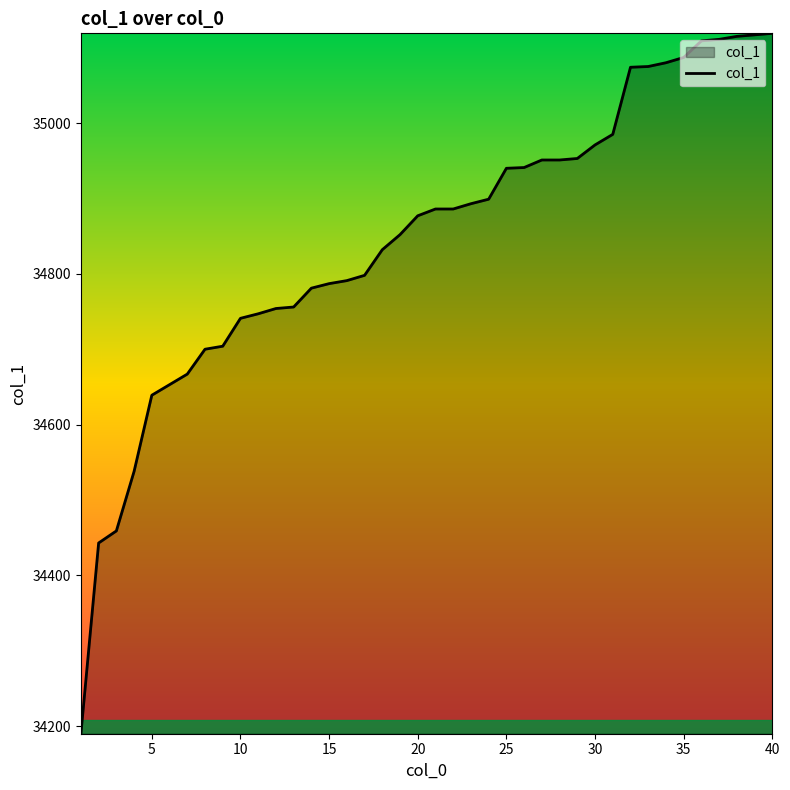

What is the difference between the maximum and minimum values?

929